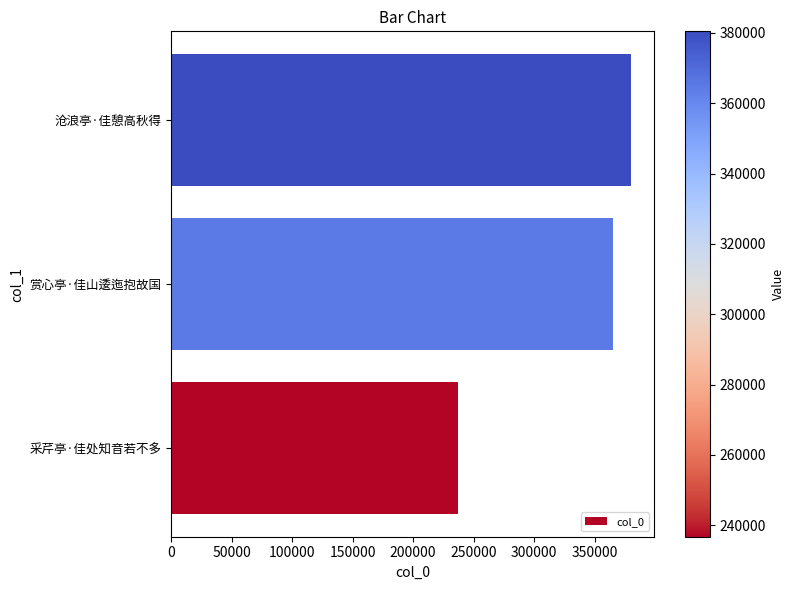

Read the value at 采芹亭·佳处知音若不多, to the nearest 100.

236800